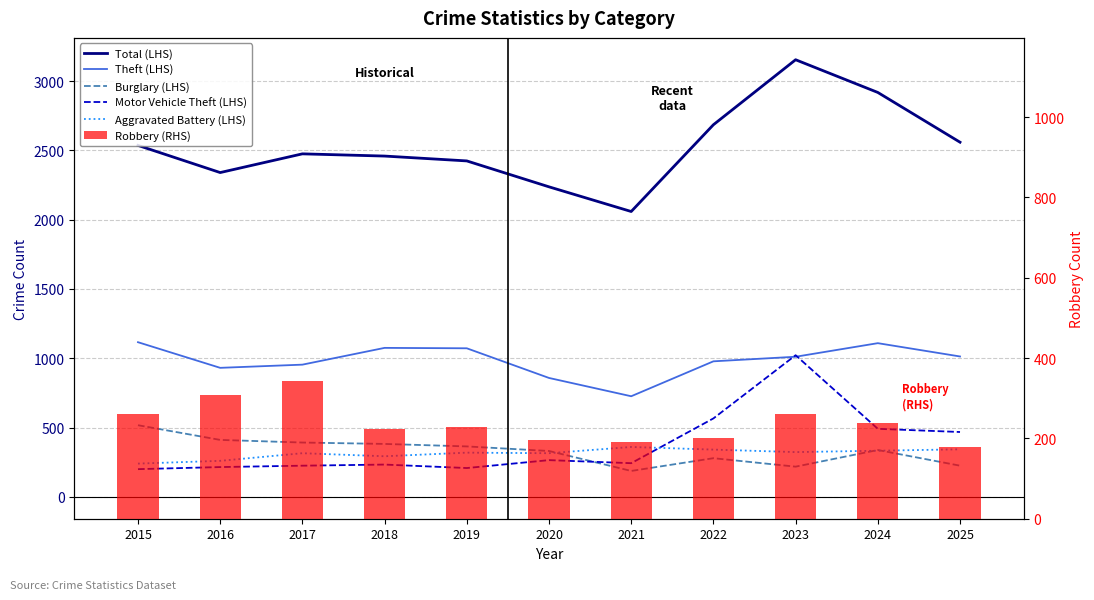

What is the difference between the second highest and minimum values in the Aggravated Battery (LHS) series?

103